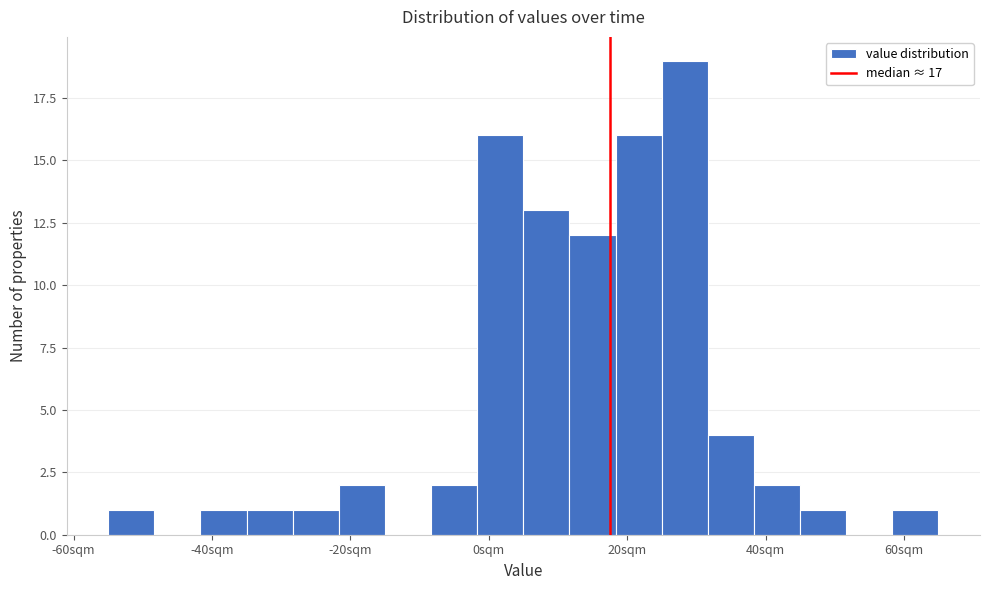

Around what value on the x-axis is the tallest bar? Give the approximate position of its centre, as read against the axis.

28